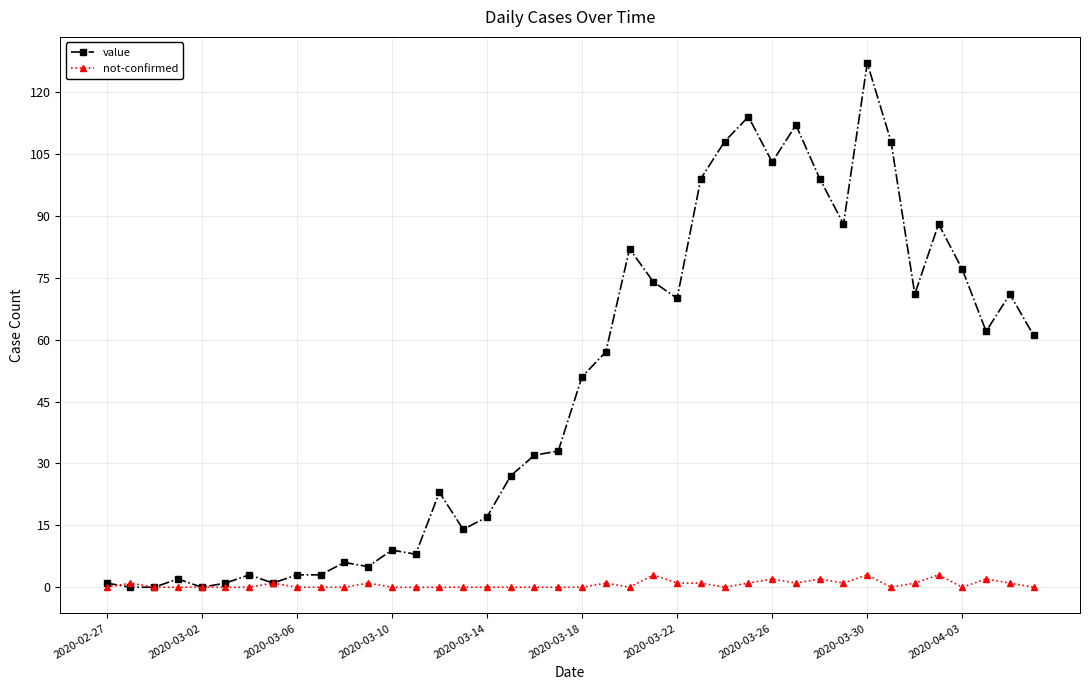

Rank the series by their maximum value, from lowest to highest.

not-confirmed, value